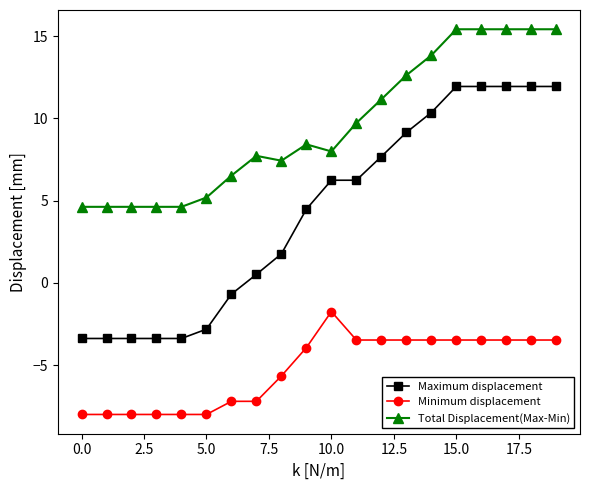

True or false: Total Displacement(Max-Min) and Minimum displacement intersect in this chart.

False